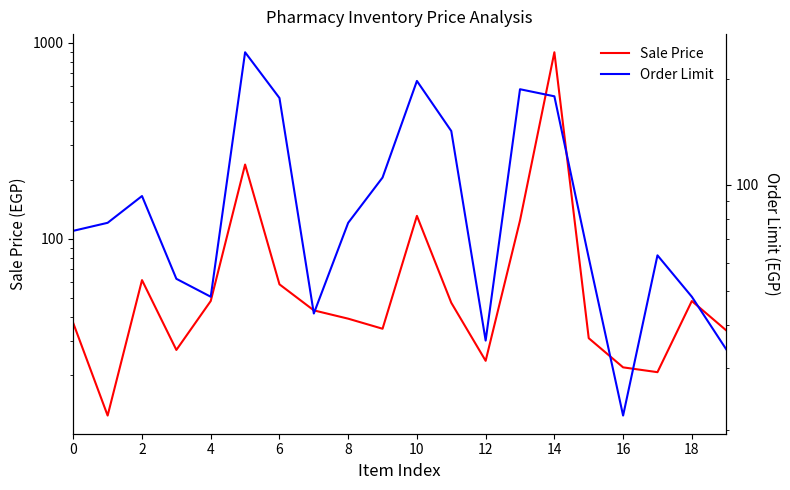

What is the maximum value for Sale Price?

895.0